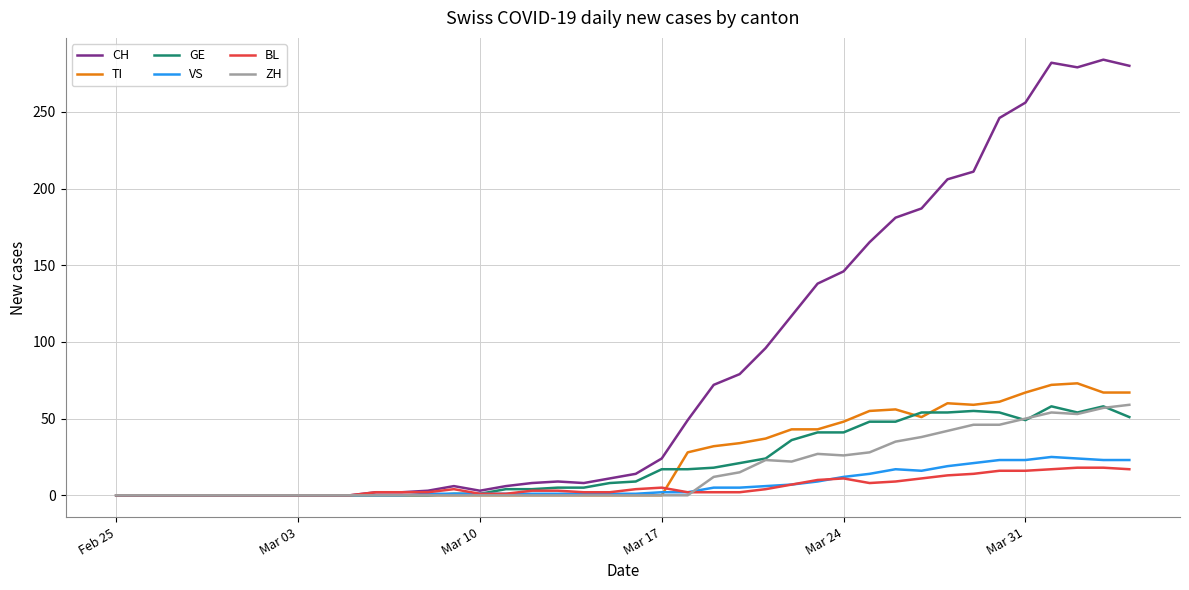

What are all the series names shown in the legend?

CH, TI, GE, VS, BL, ZH